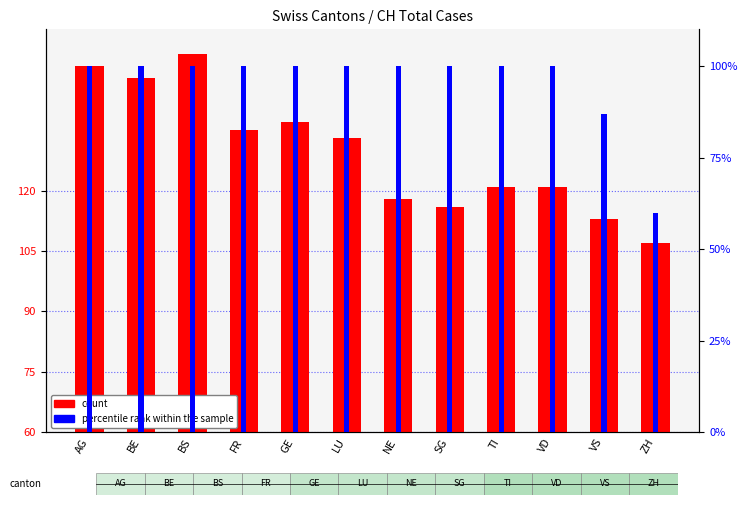

Rank the series at SG from lowest to highest value.

percentile rank within the sample, count